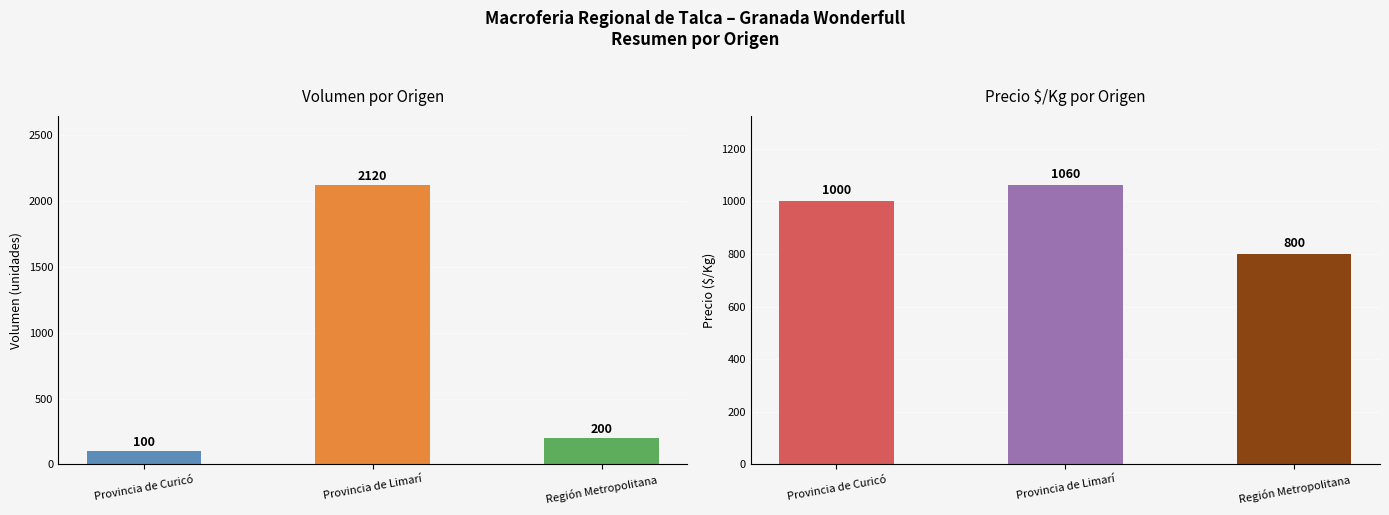

What is the label of the 1st bar from the right?

Región Metropolitana